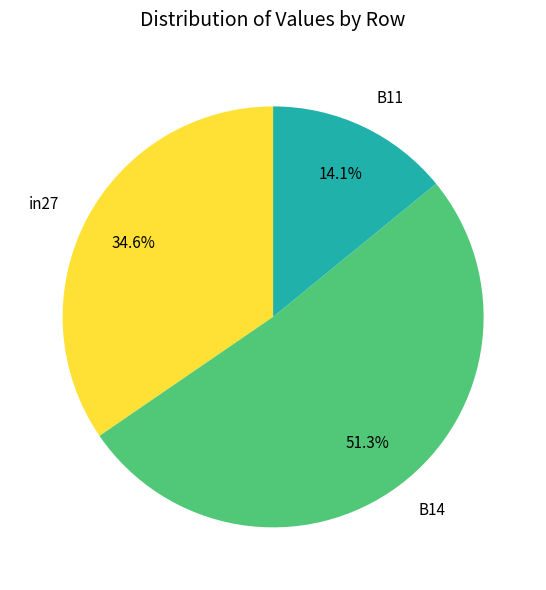

Does B14 represent more than half of the total?

Yes